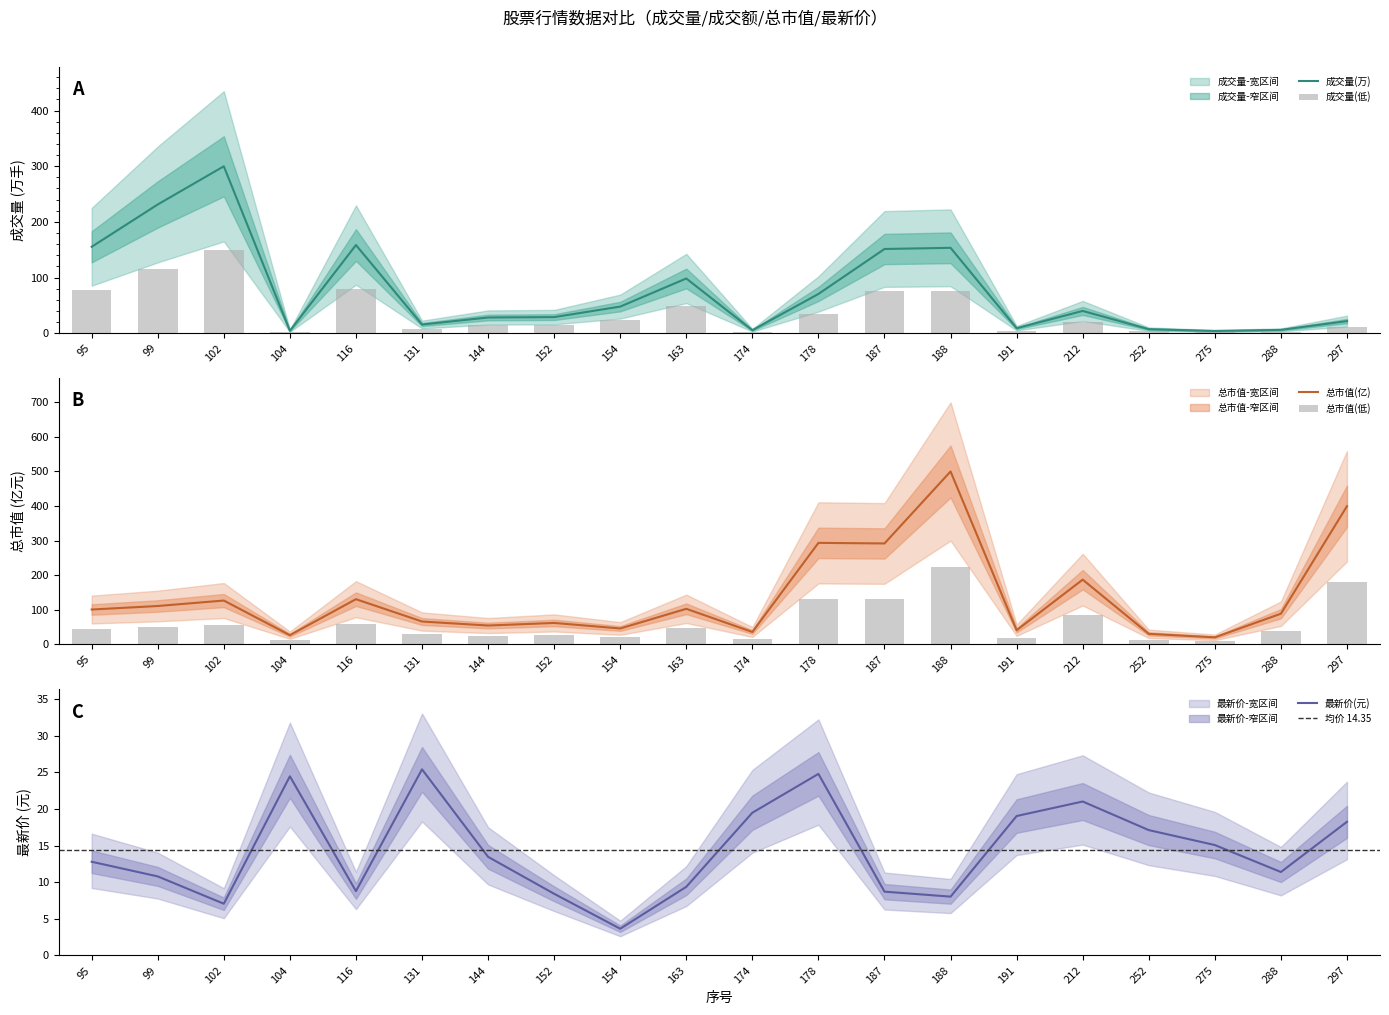

What is the sum of the 最新价 values at 95 and 102?

19.8